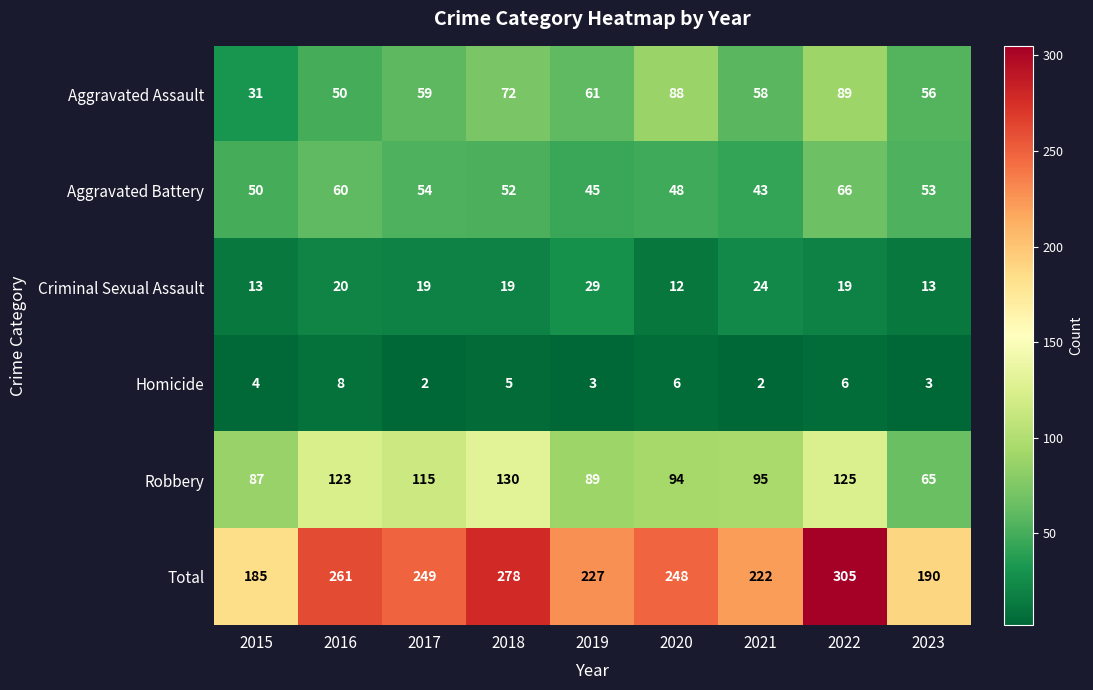

What is the sum of all Homicide values?

39